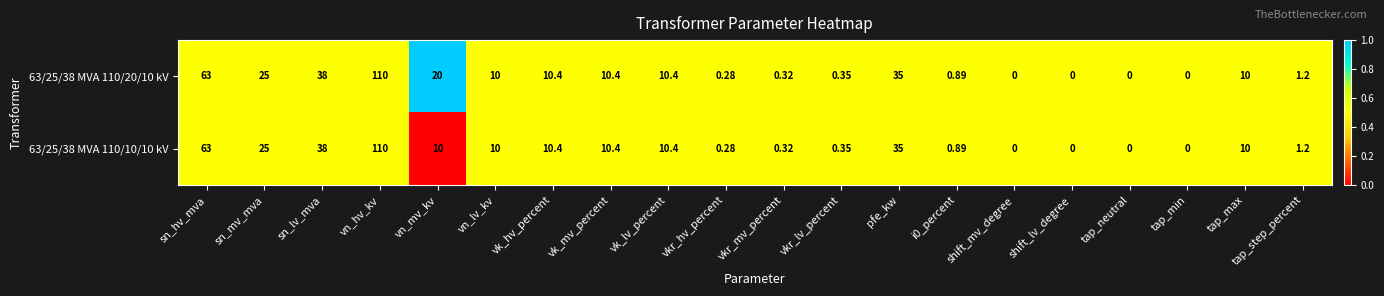

Which category has the highest value in the 63/25/38 MVA 110/10/10 kV series?

vn_hv_kv